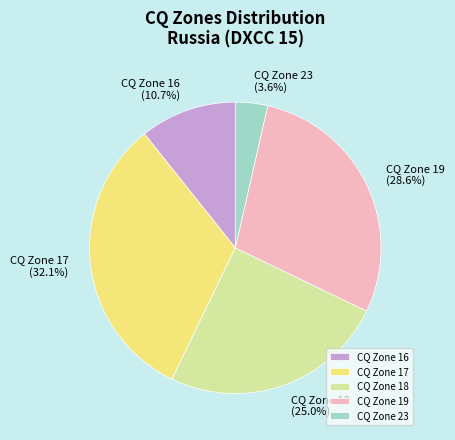

How many segments does this pie chart have?

5